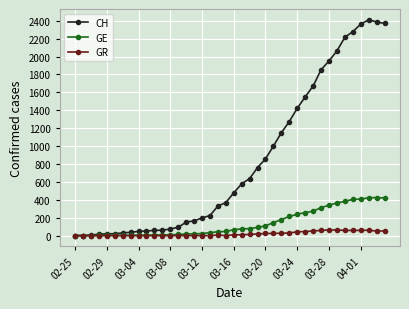

How many lines are shown in the chart?

3